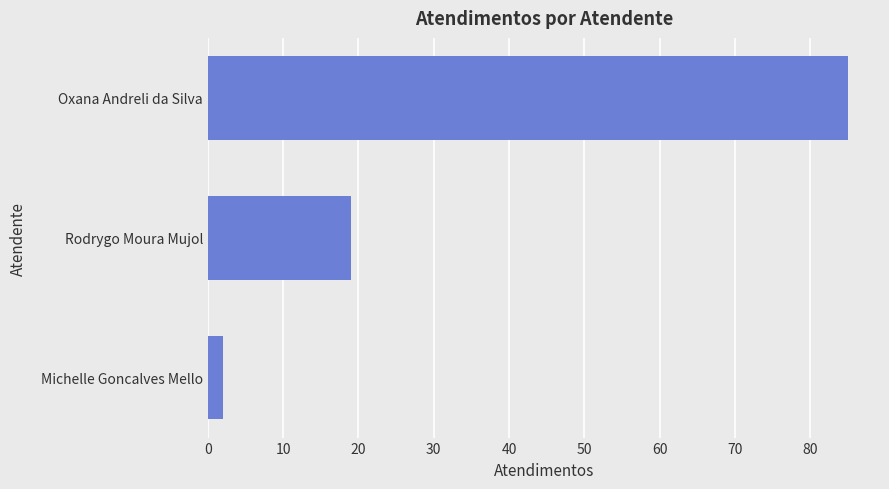

What is the smallest value displayed?

2